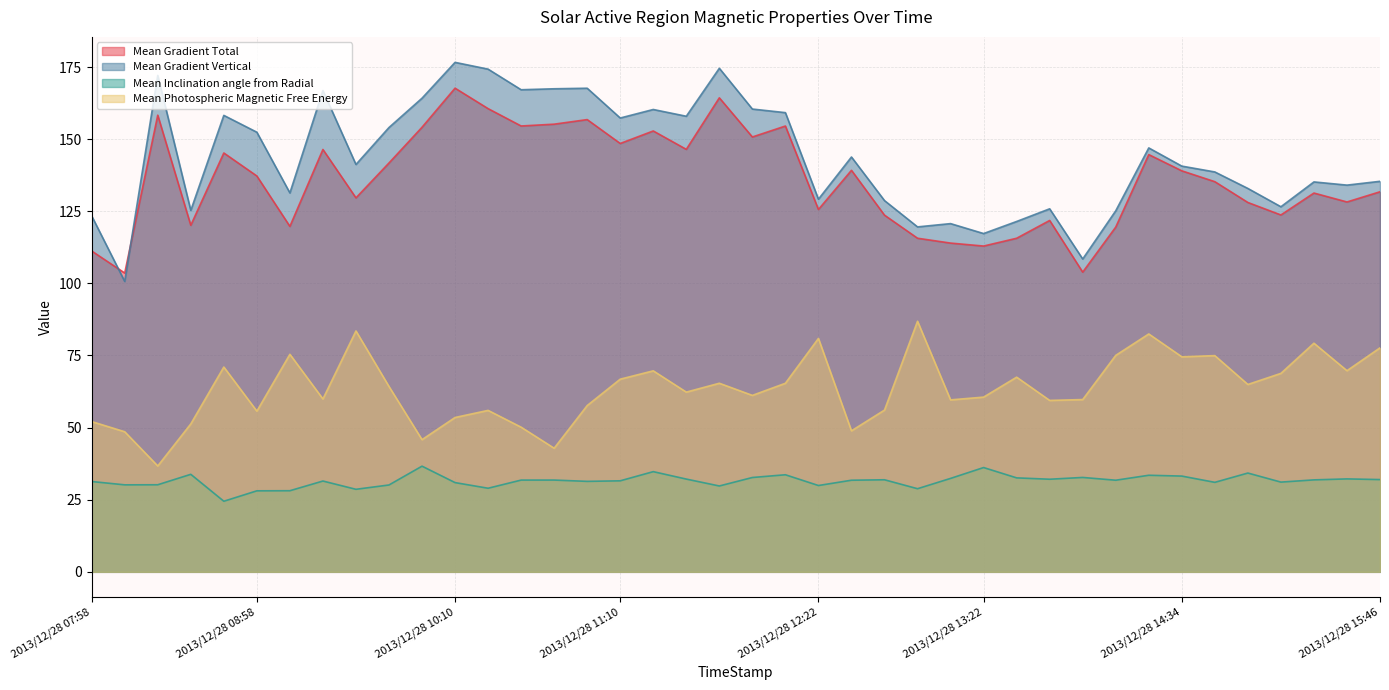

Which category has the highest value in the Mean Gradient Total series?

2013/12/28 10:10